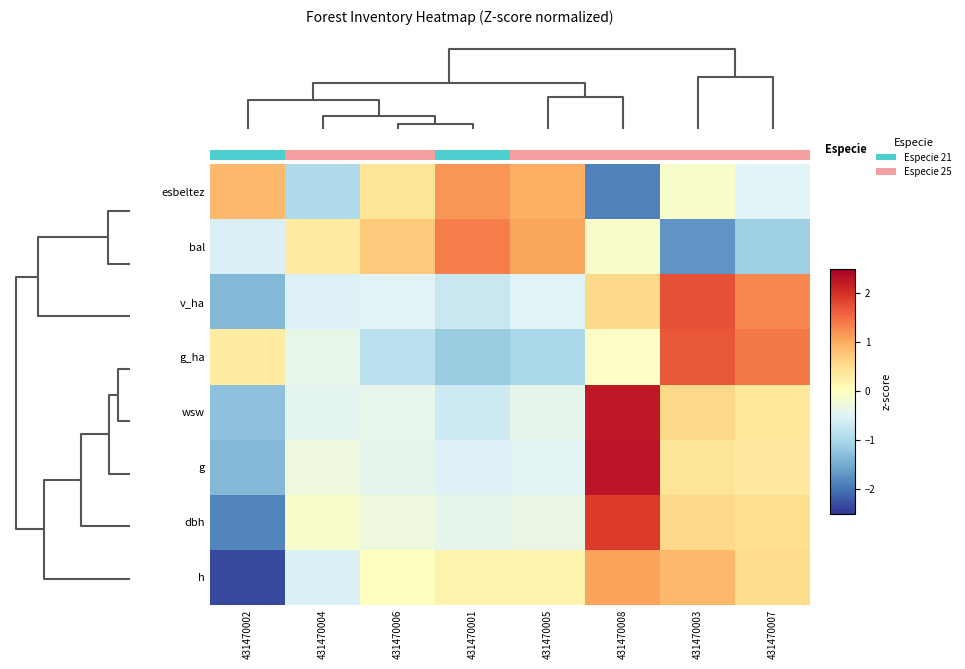

What is the total value across all series at 431470005?

-0.5